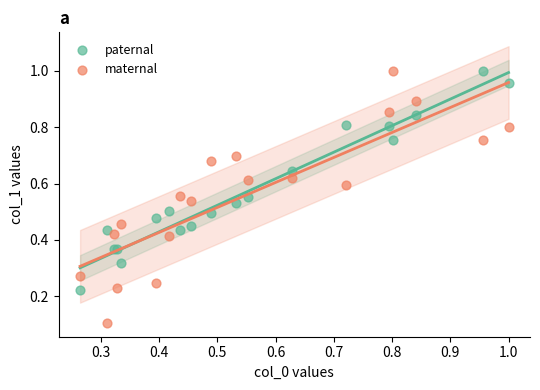

Which series reaches the minimum Y coordinate?

maternal